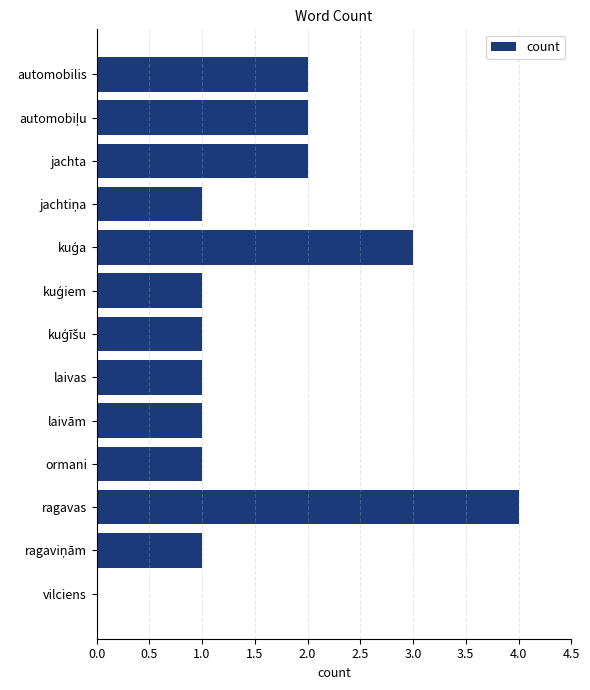

Are the bars horizontal?

Yes